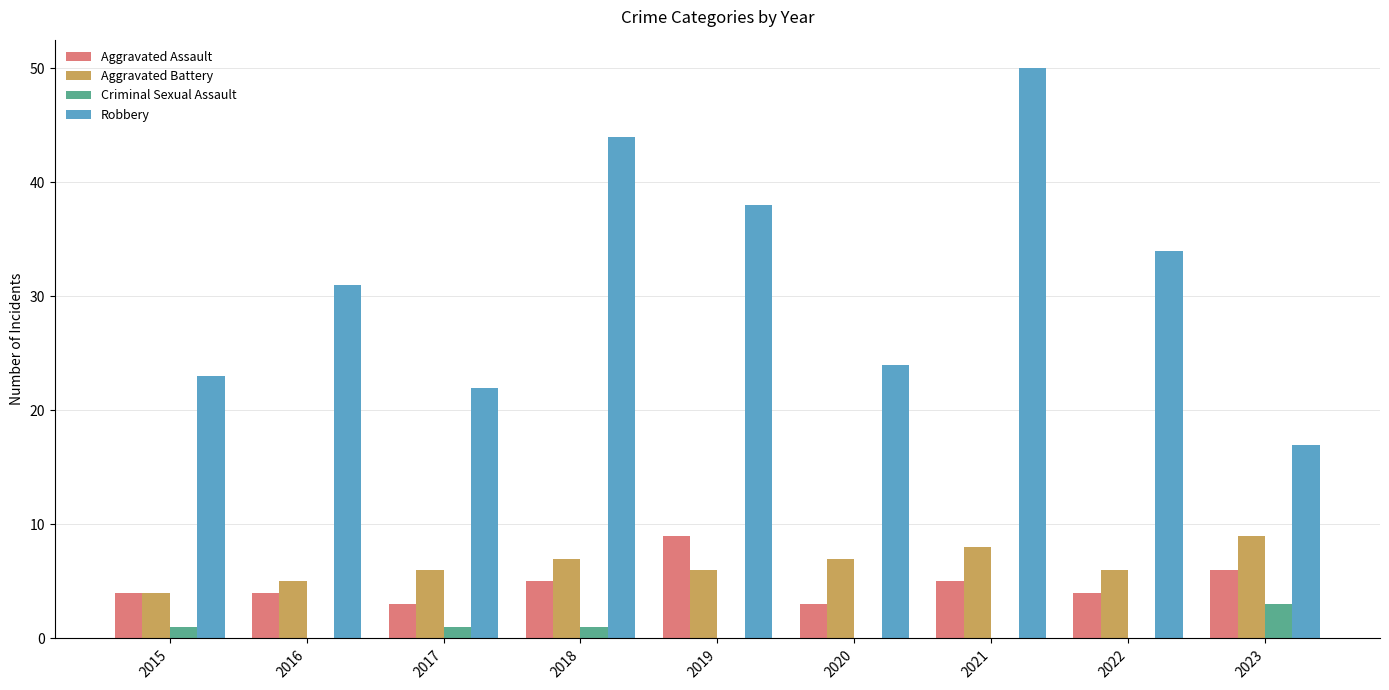

The Aggravated Battery series shows 6 at 2017. True or false?

True